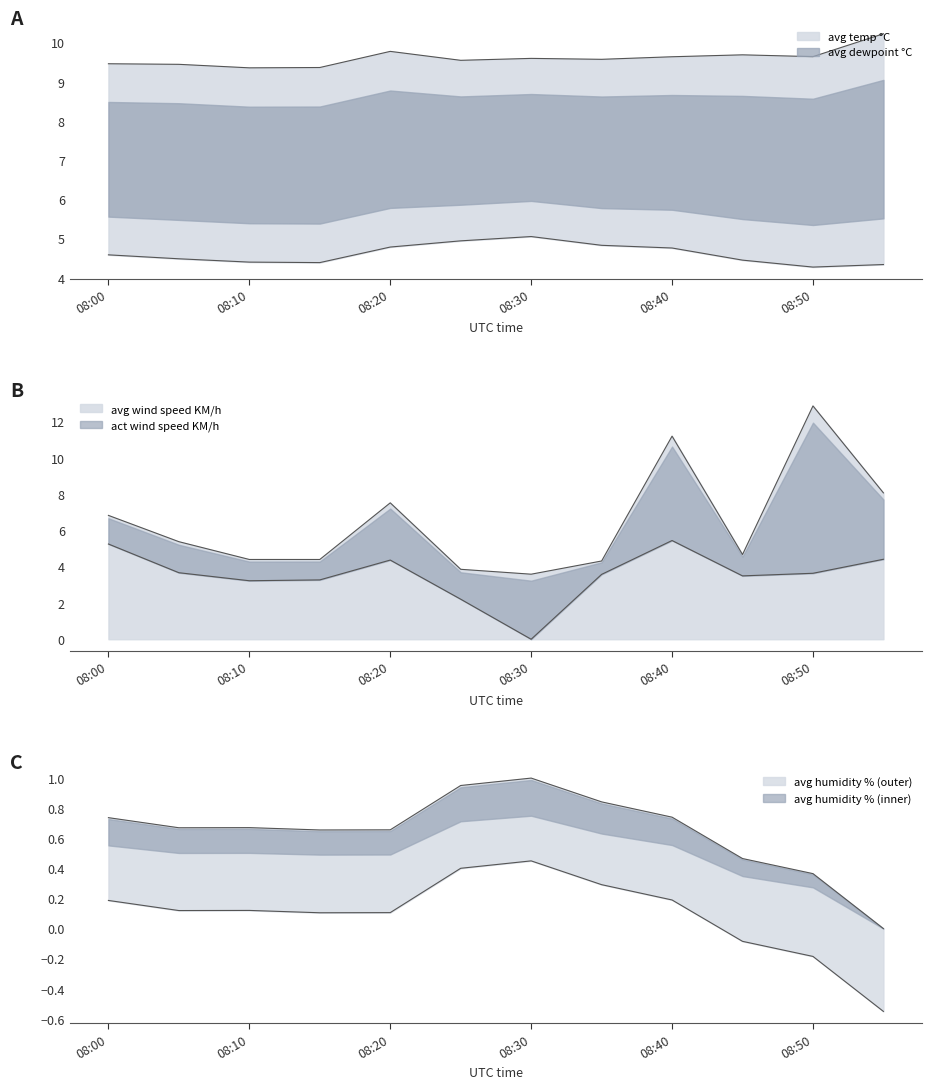

Is the value of avg temp °C at 08:05 greater than the value of avg humidity % at 08:35?

Yes